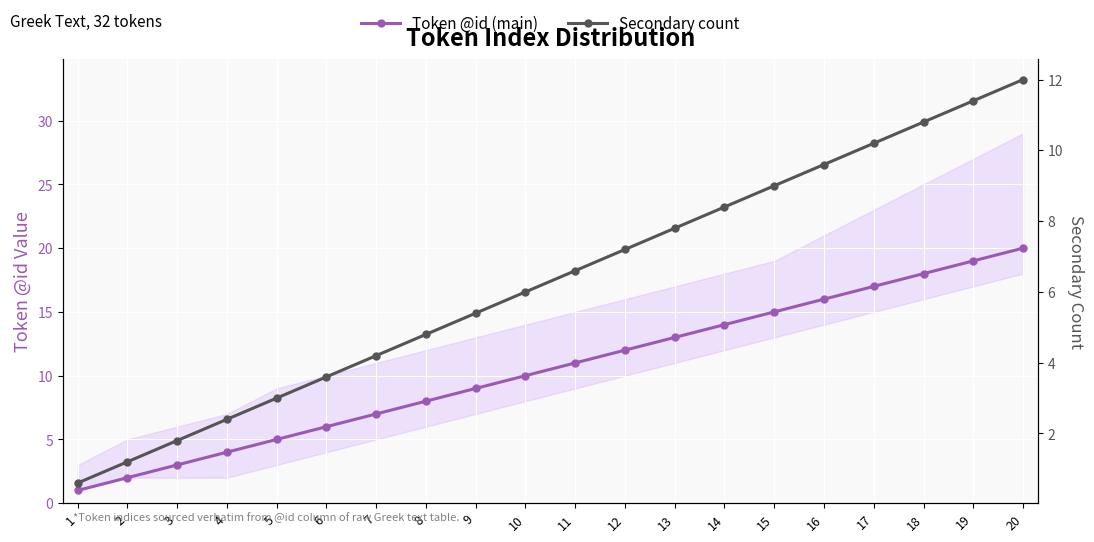

At which label is Token @id (main) closest to 10?

10